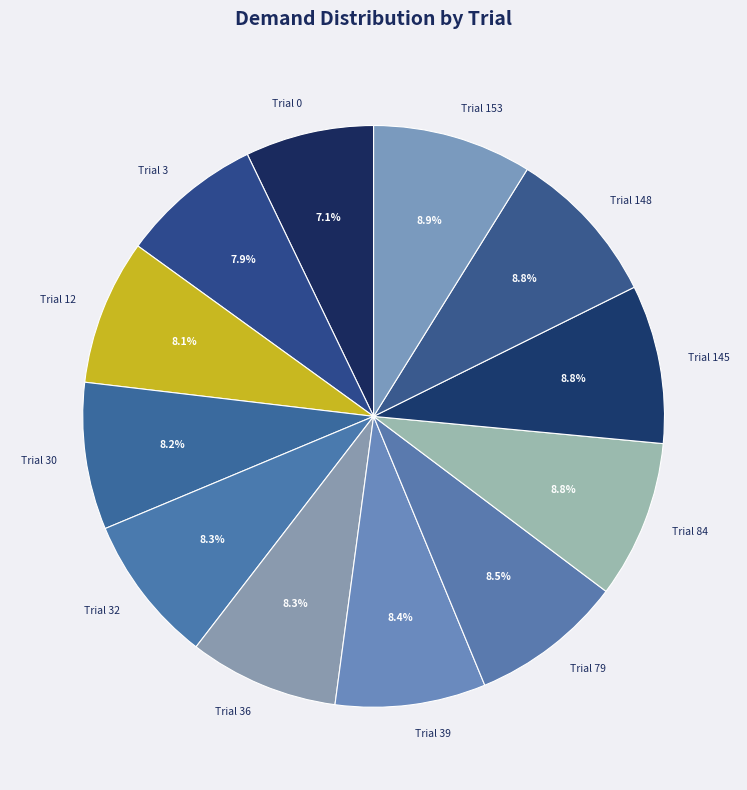

How much of the chart is everything except Trial 84?

91.2%